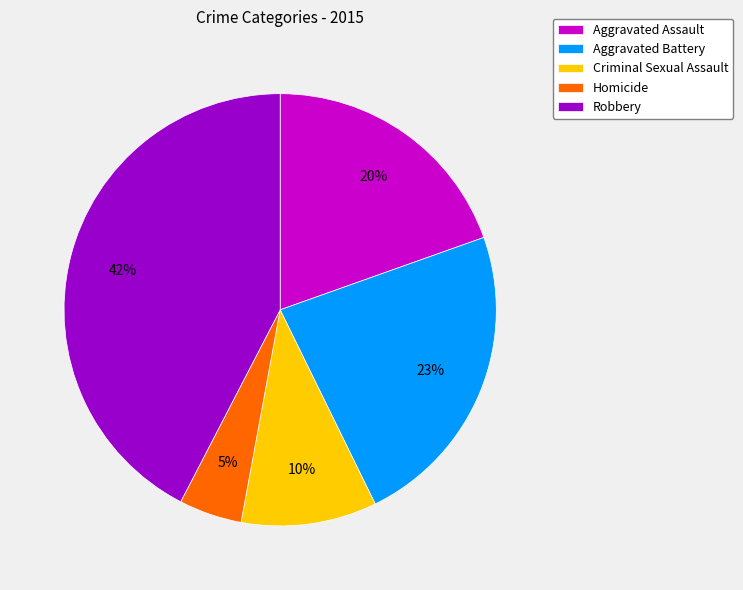

Combined, do Aggravated Assault and Criminal Sexual Assault account for over 50%?

No